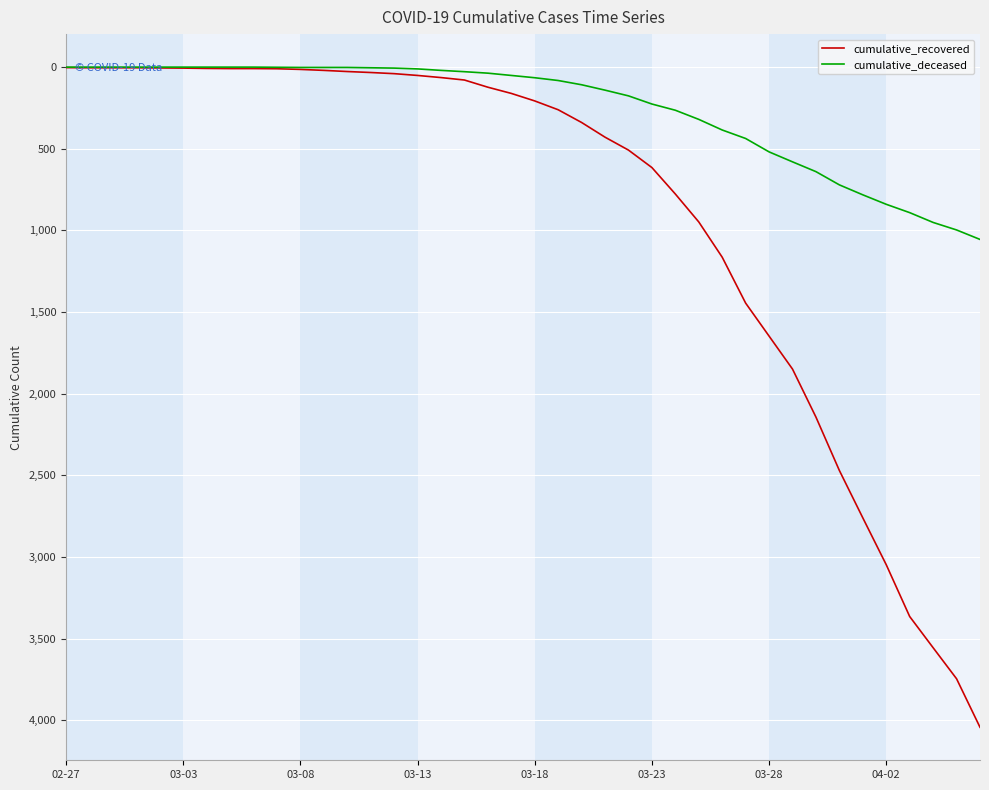

Which series has the largest total across all categories?

cumulative_recovered